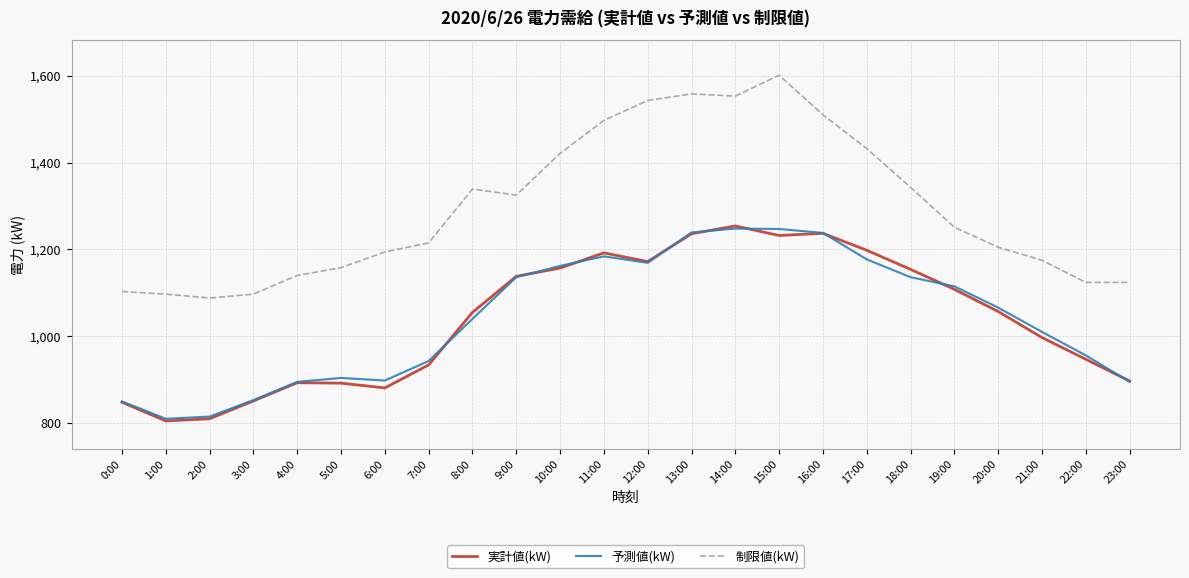

Between 9:00 and 20:00, which series saw the biggest shift?

制限値(kW)